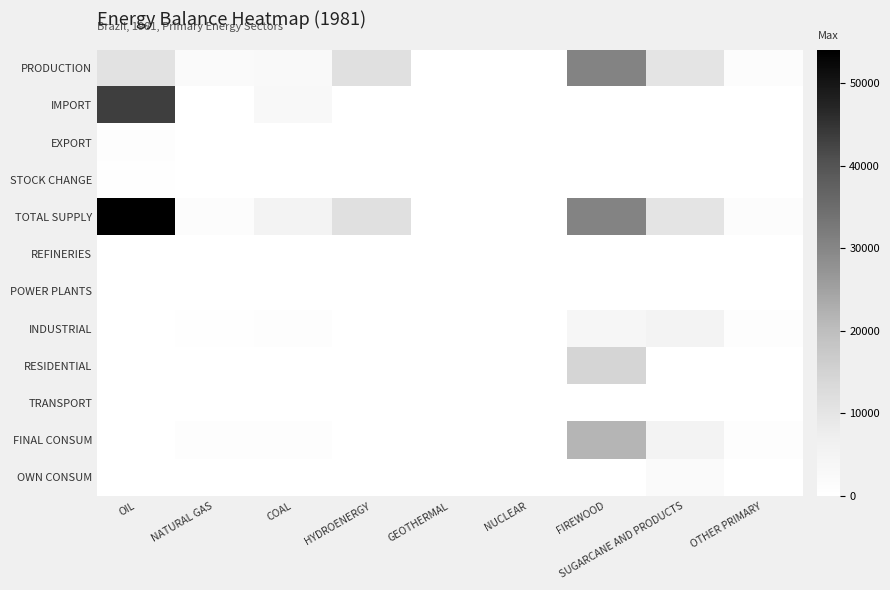

What is the difference between the highest and lowest values at OTHER PRIMARY?

1094.4